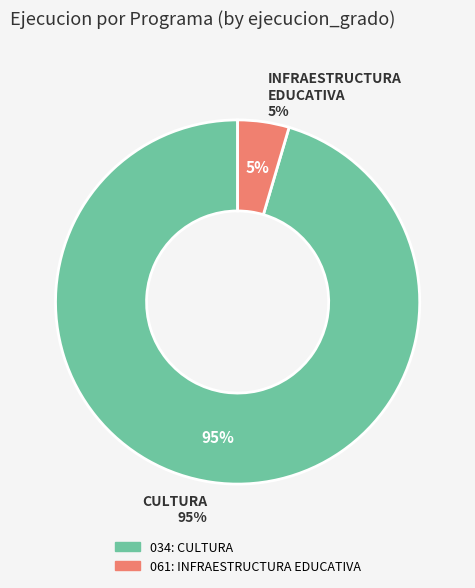

Which category has the smallest portion of the pie?

061: INFRAESTRUCTURA EDUCATIVA